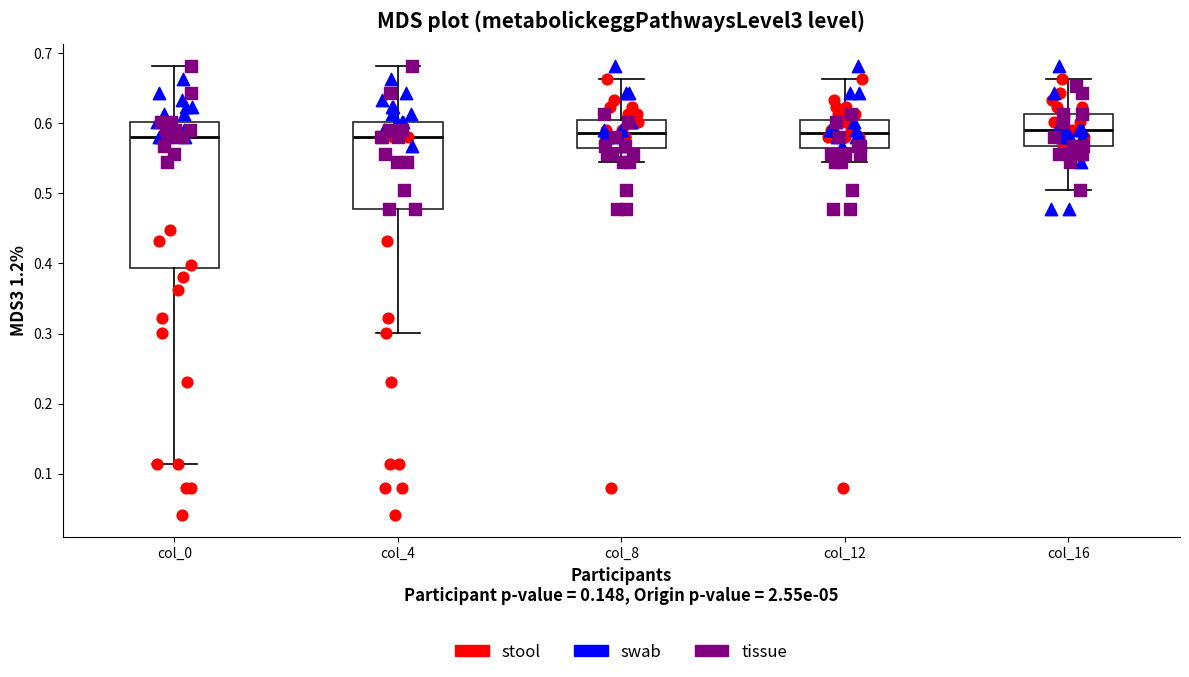

Reading left to right, read every box against the y-axis: the position of its median line, the range the box covers, and the ends of its whiskers. The values are not printed on the chart, so give them approximately, as read against the axis.

col_0: median 0.58, box 0.39 to 0.60, whiskers 0.11 to 0.68
col_4: median 0.58, box 0.48 to 0.60, whiskers 0.30 to 0.68
col_8: median 0.59, box 0.57 to 0.60, whiskers 0.54 to 0.66
col_12: median 0.59, box 0.57 to 0.60, whiskers 0.54 to 0.66
col_16: median 0.59, box 0.57 to 0.61, whiskers 0.51 to 0.66